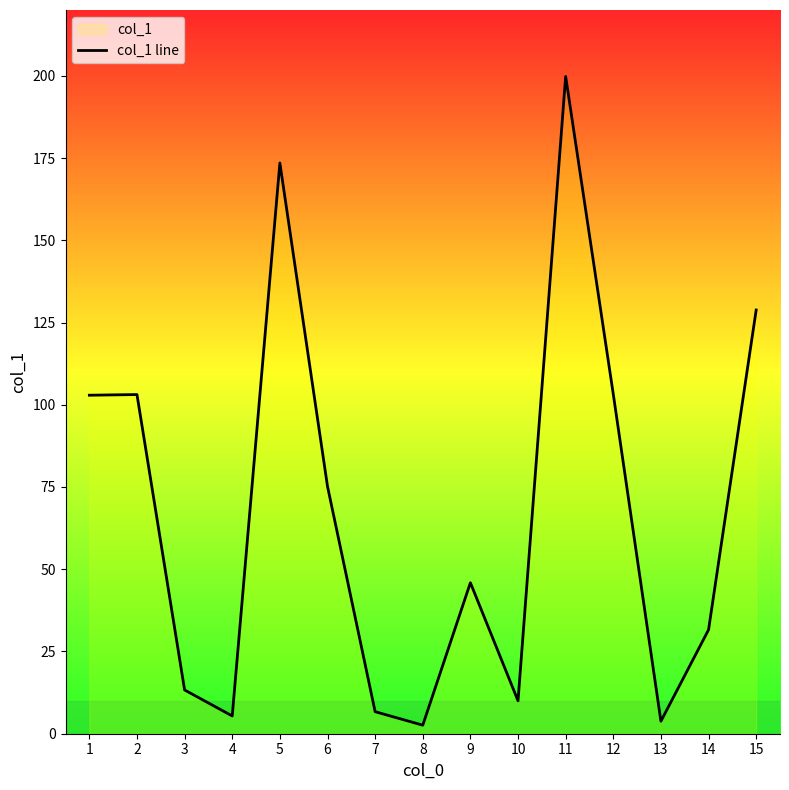

List the labels in order of value, largest first.

11, 5, 15, 12, 2, 1, 6, 9, 14, 3, 10, 7, 4, 13, 8